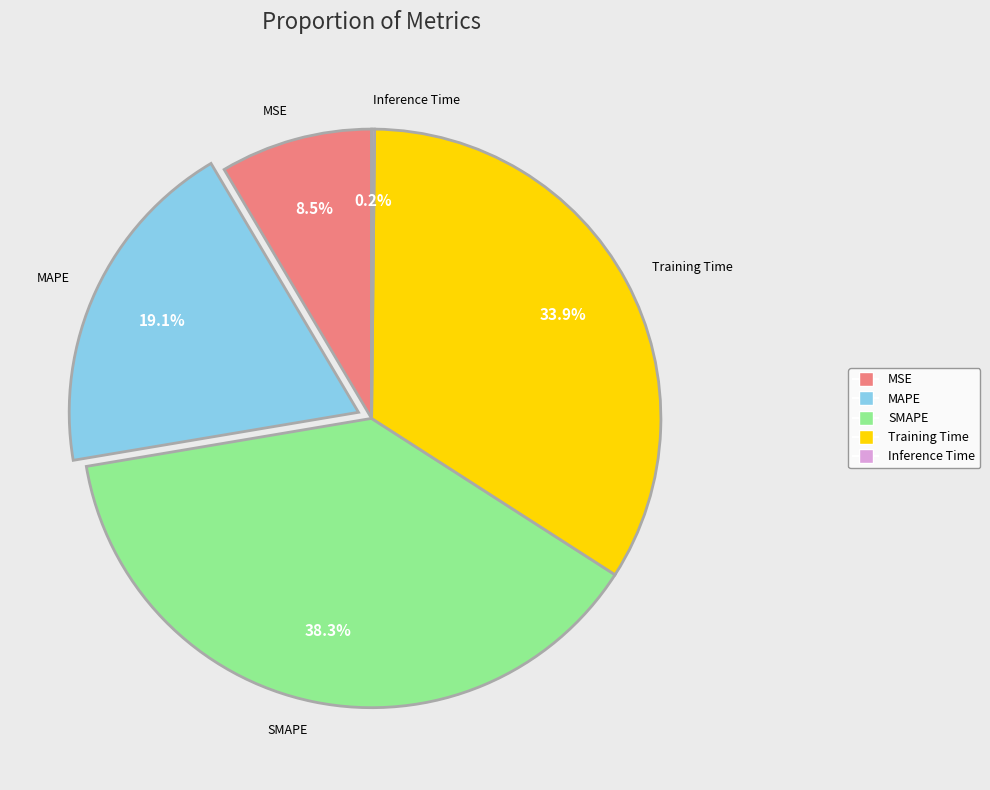

Is there a majority slice in this chart?

No